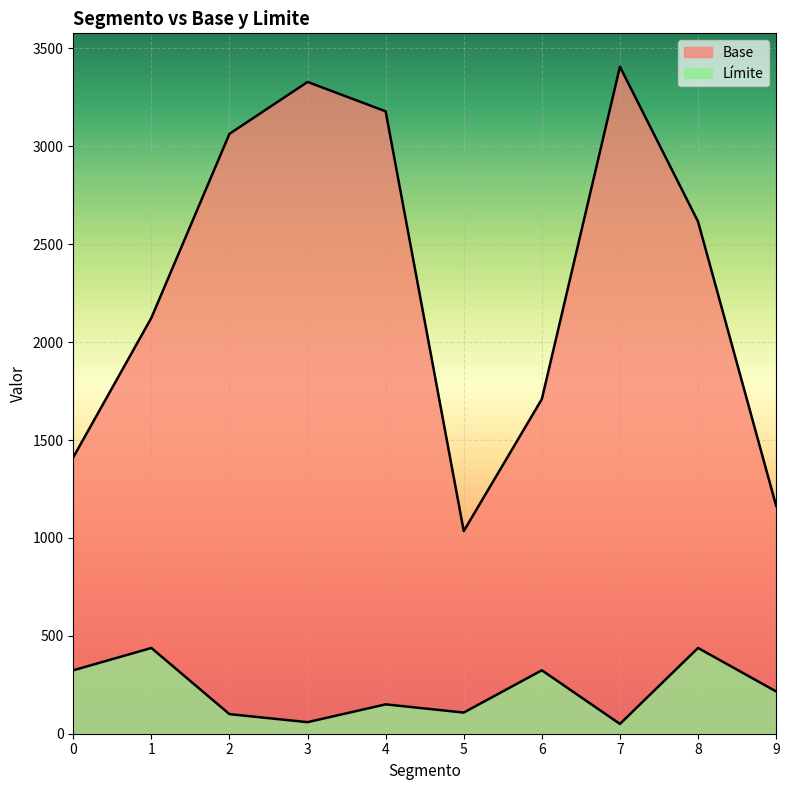

In Base, how many points are higher than both neighbors (excluding endpoints)?

2